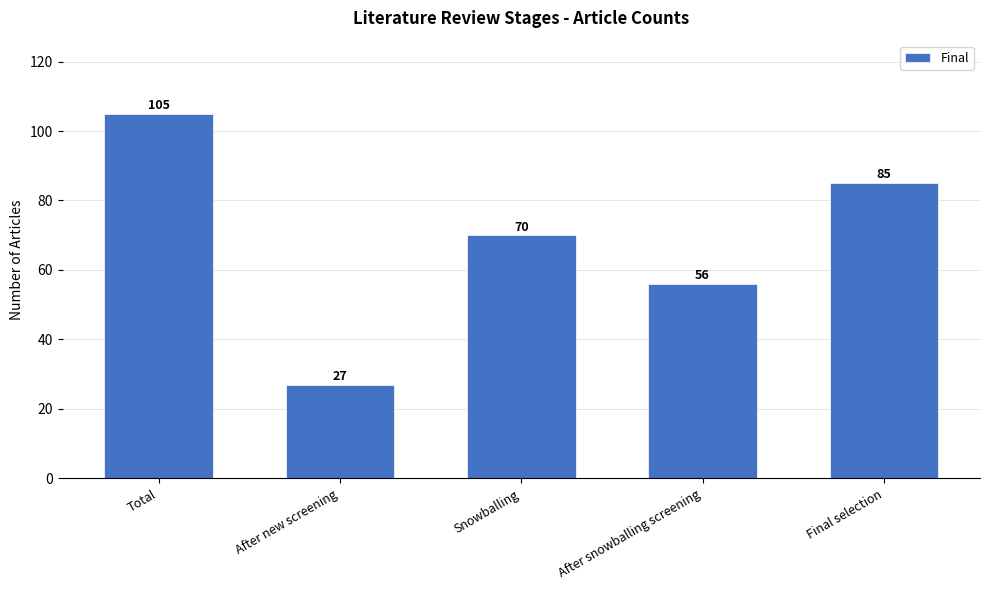

Reading left to right, what are all the values shown in this chart?

Total=105	After new screening=27	Snowballing=70	After snowballing screening=56	Final selection=85